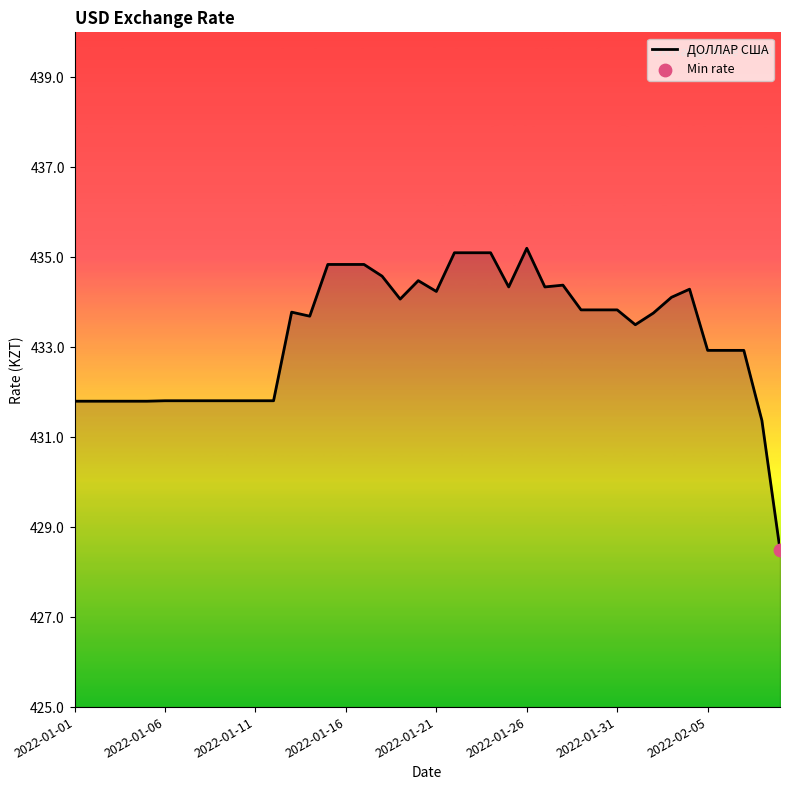

What is the difference between the maximum and minimum values?

6.7